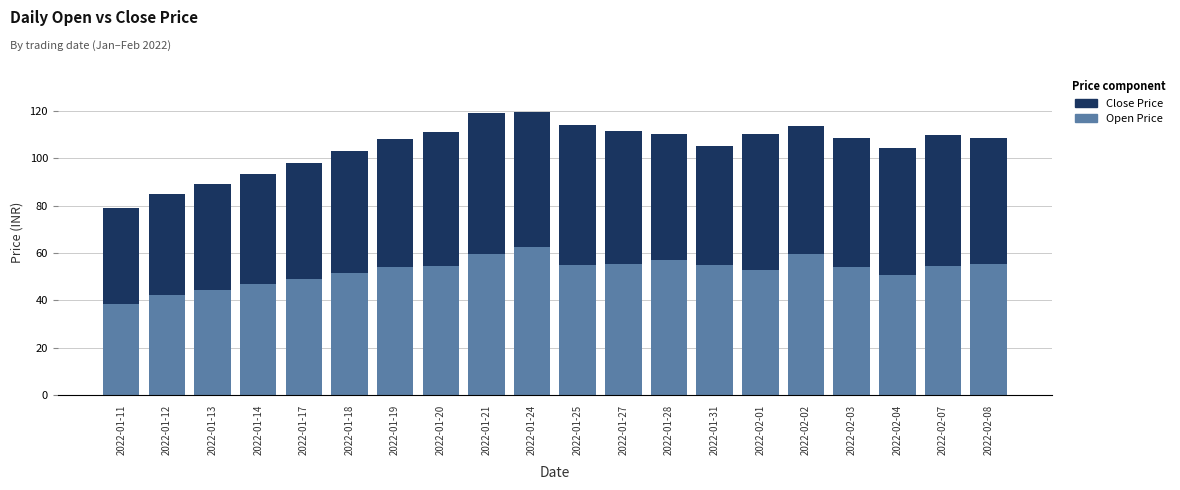

Which category has the lowest value in the Open Price series?

2022-01-11